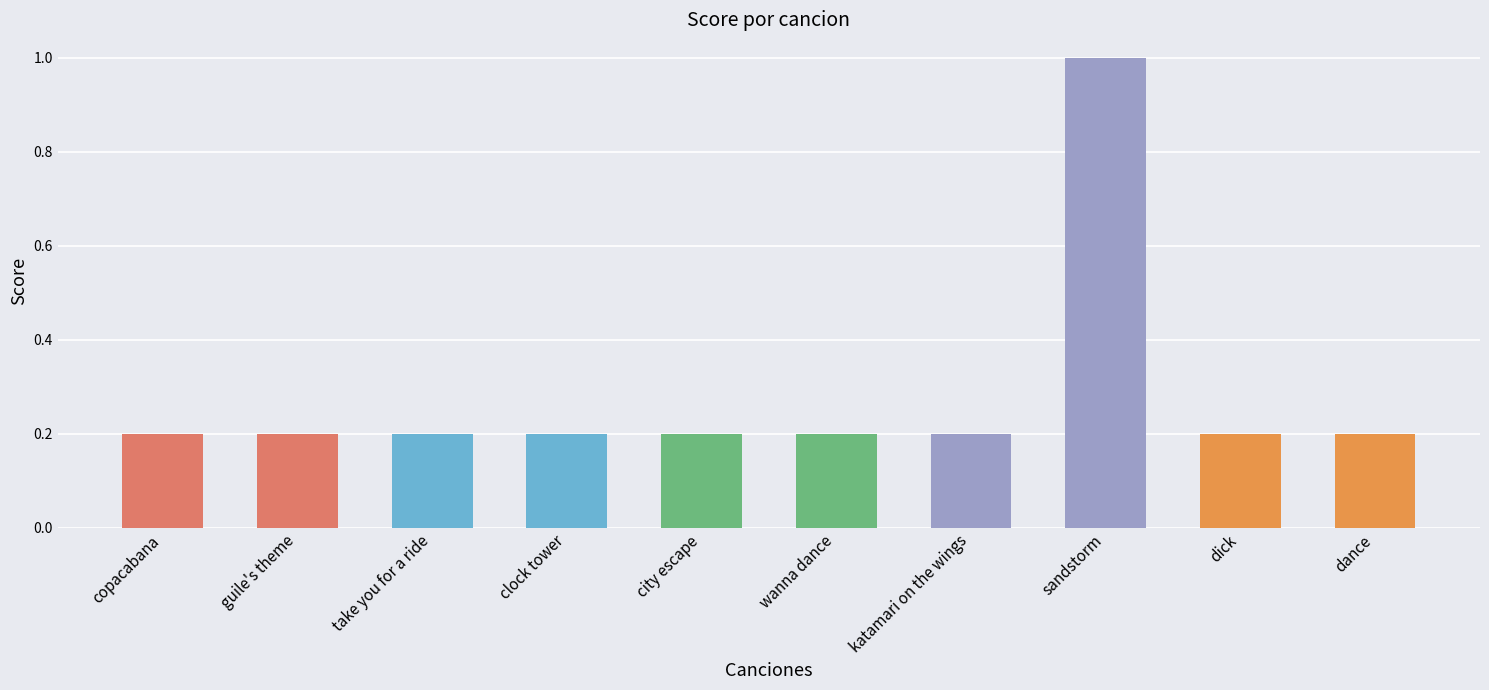

What is the label of the 2nd bar from the left?

guile's theme